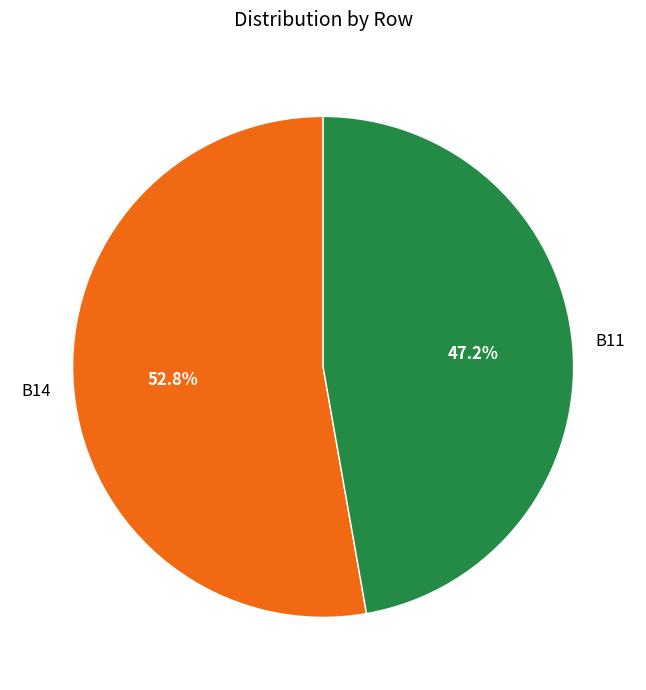

How many slices are in this pie chart?

2